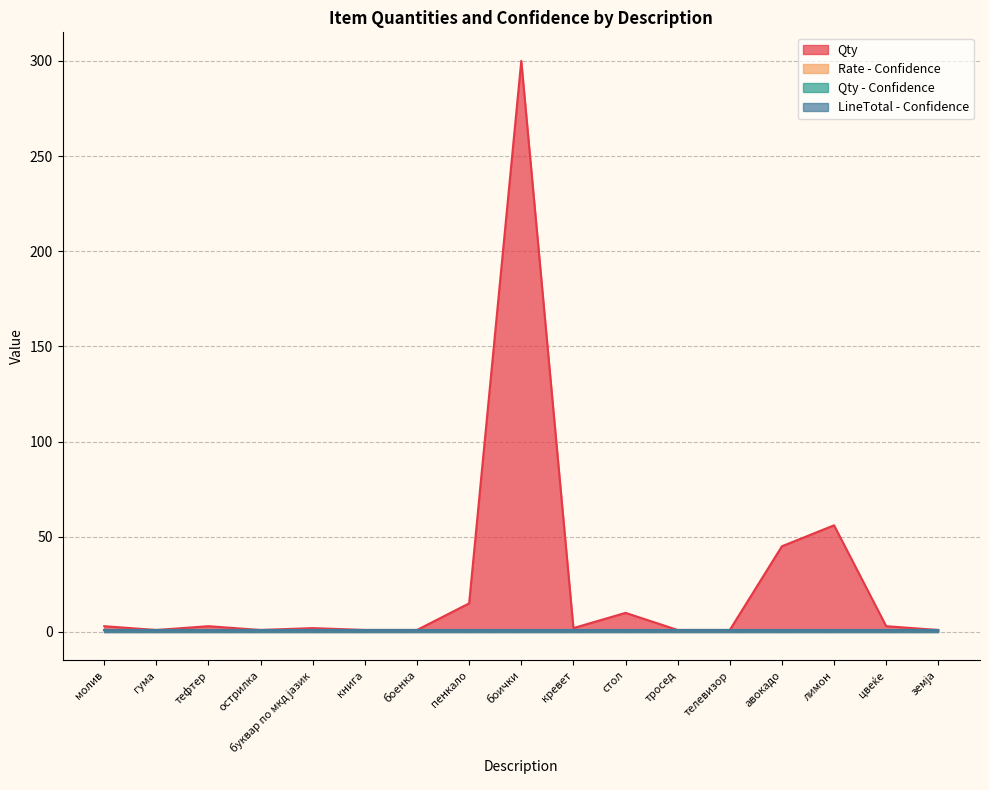

Is the value of Rate - Confidence at острилка greater than the value of Qty at телевизор?

No